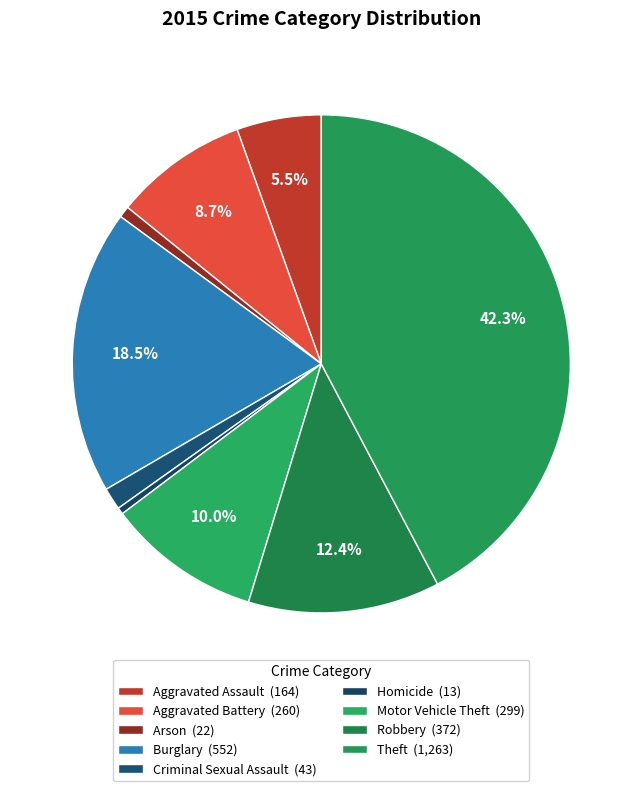

Which has a higher value, Criminal Sexual Assault or Robbery?

Robbery